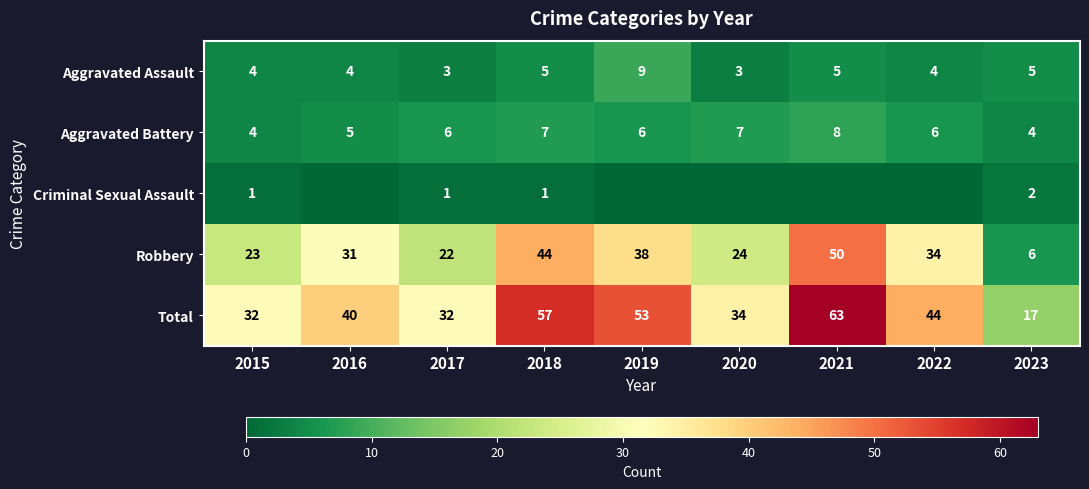

The Aggravated Battery series shows 1 at 2023. True or false?

False